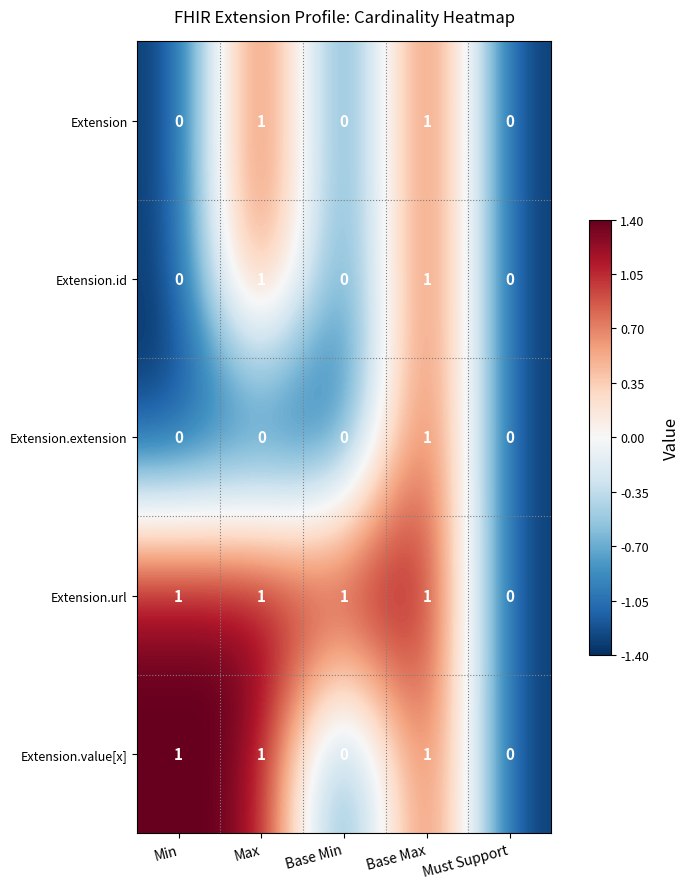

Count the Extension.value[x] values in the range 0 to 1.

5